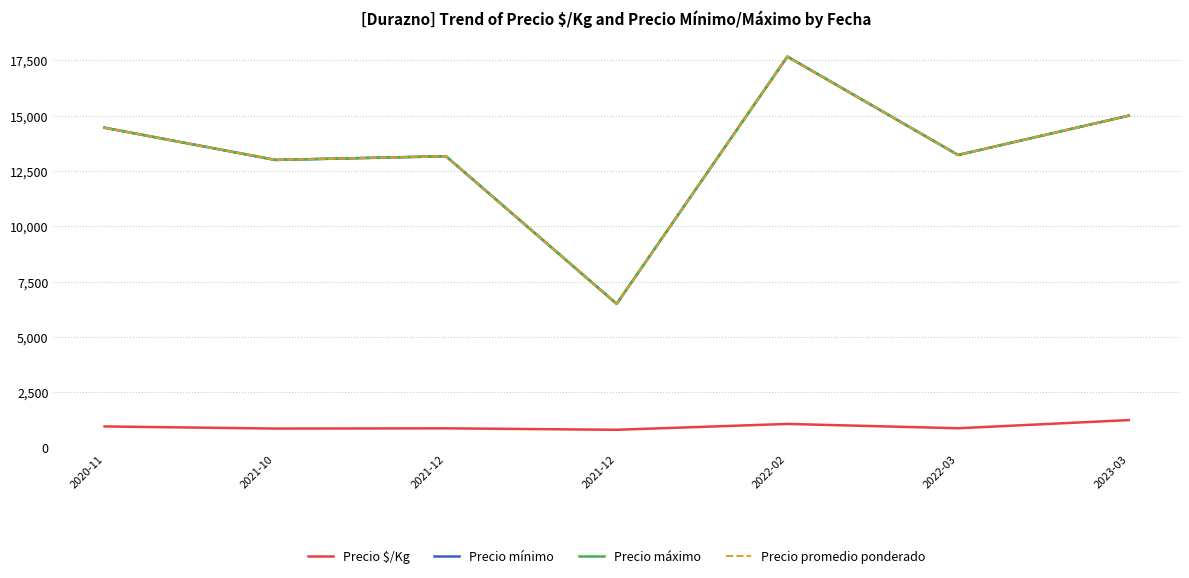

Does the chart have visible grid lines?

Yes